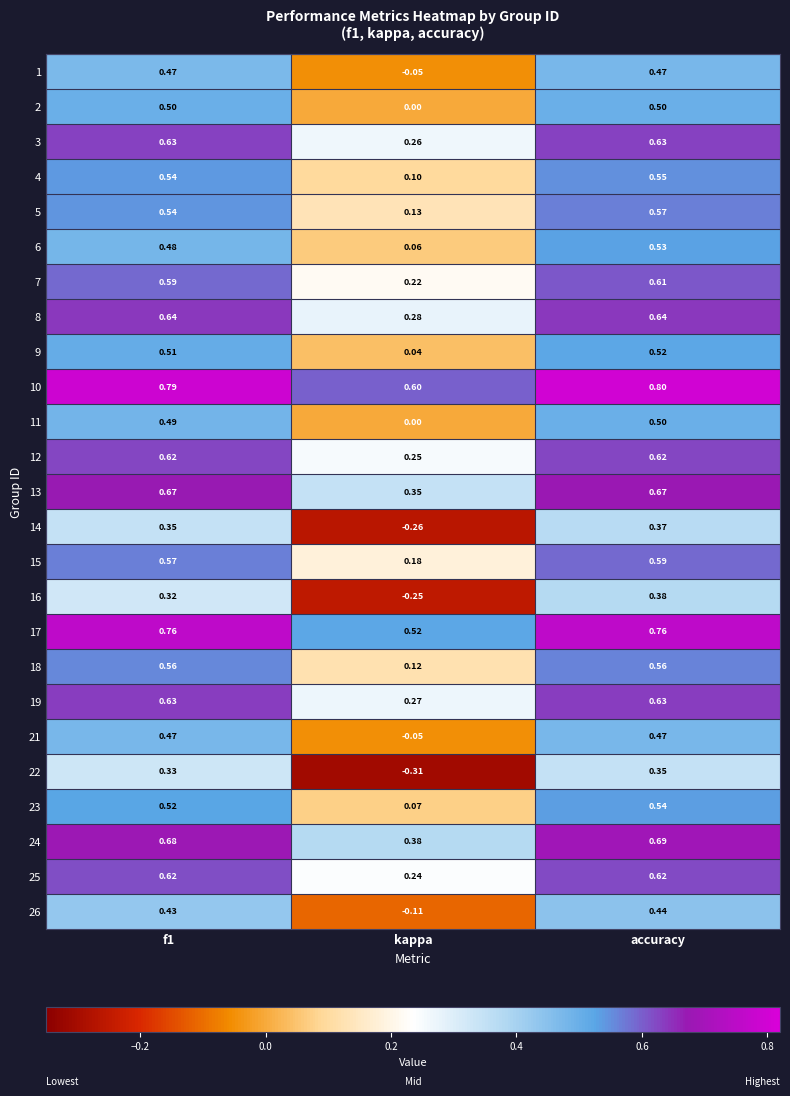

At which label is 11 closest to 0?

kappa